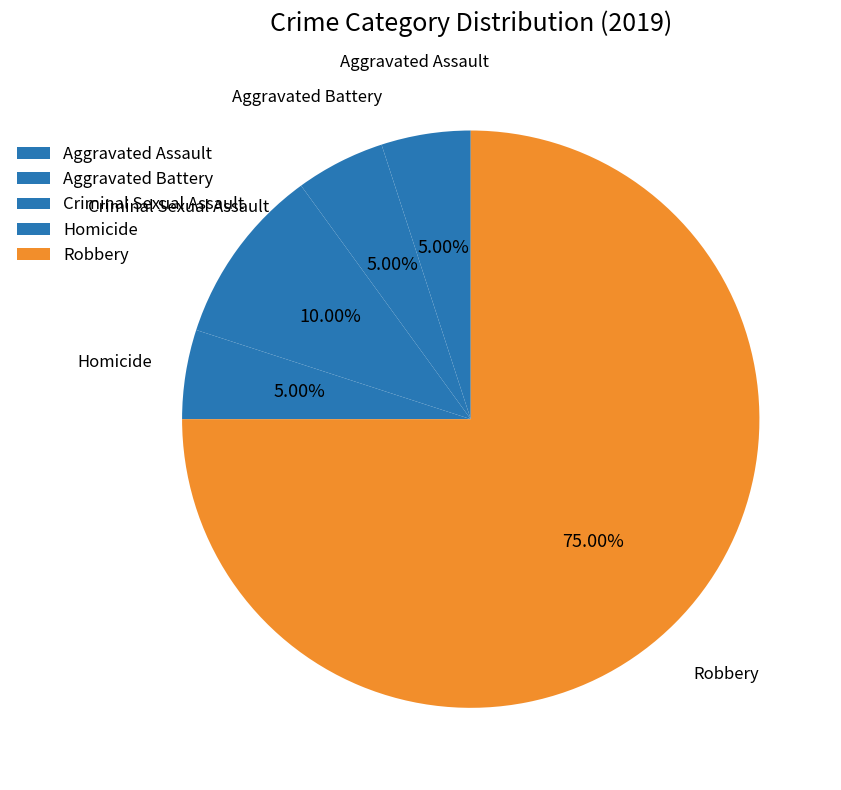

How many segments does this pie chart have?

5